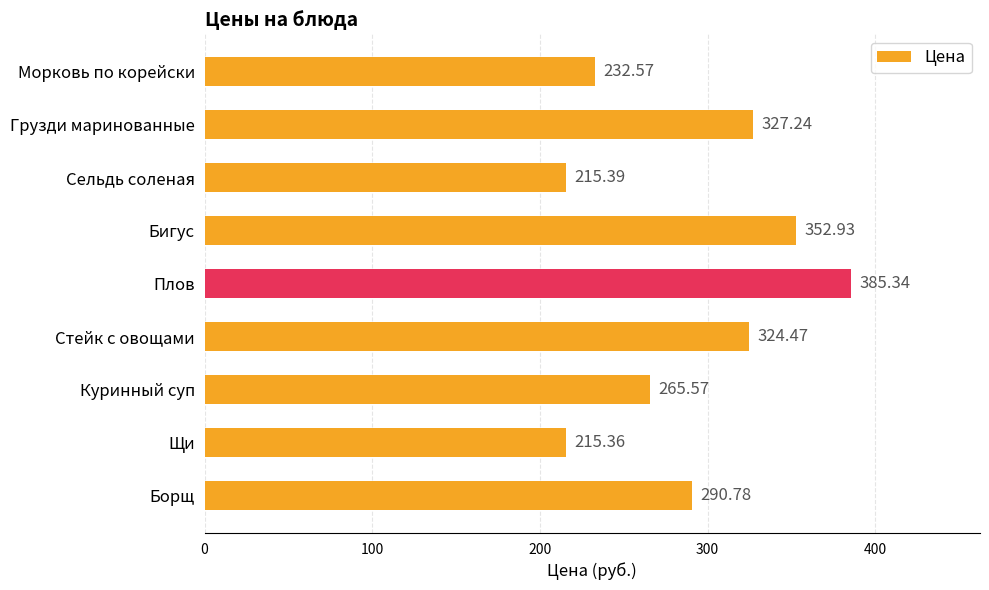

Where is the data nearest to the value 300?

Борщ